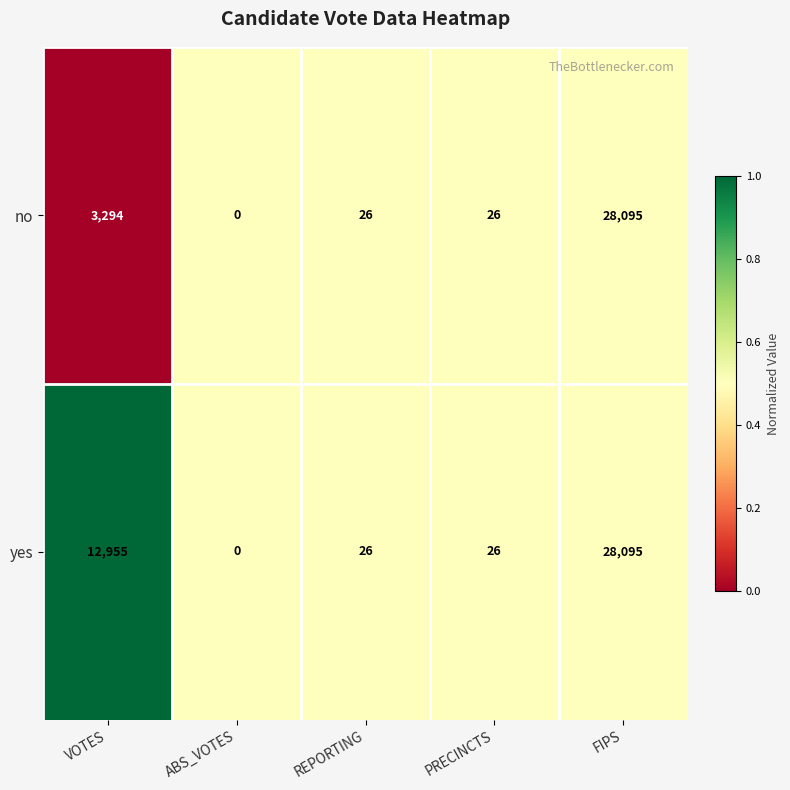

Reading left to right, extract all data points from this chart.

no: 3294	0	26	26	28095
yes: 12955	0	26	26	28095